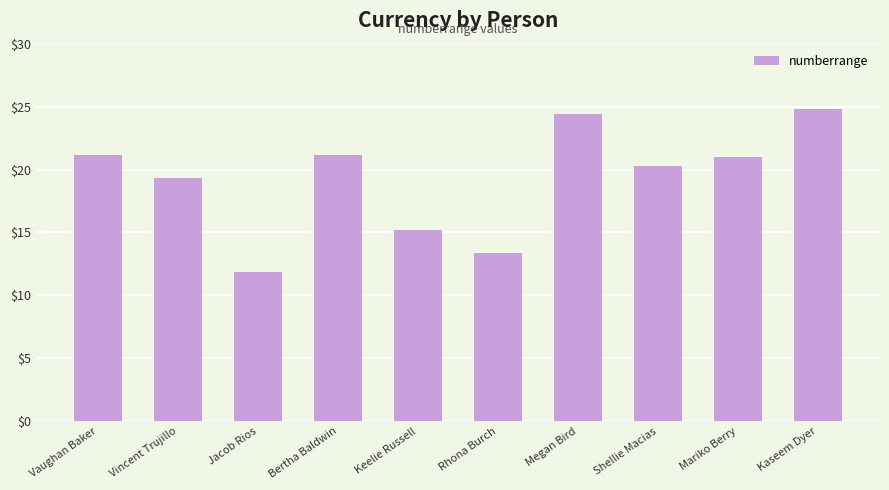

At which label does the data first exceed 21?

Vaughan Baker